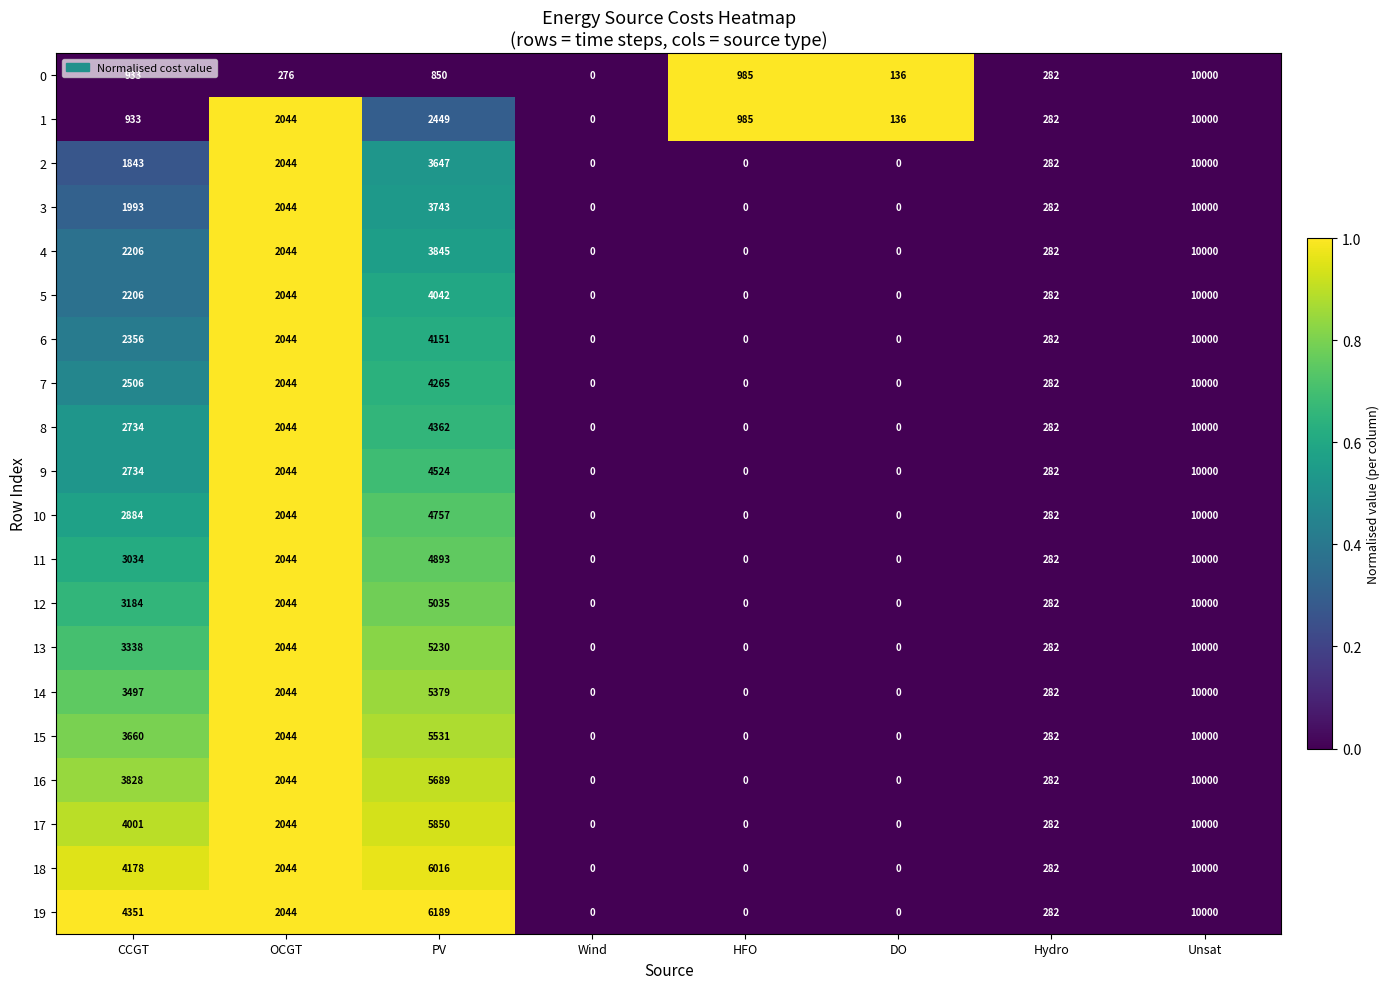

At which category is the sum across all series the highest?

Unsat